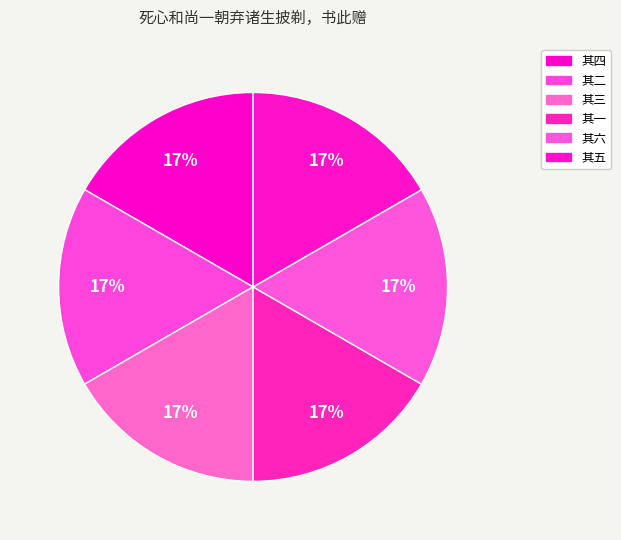

The 其三 slice represents 17% of the pie. True or false?

True